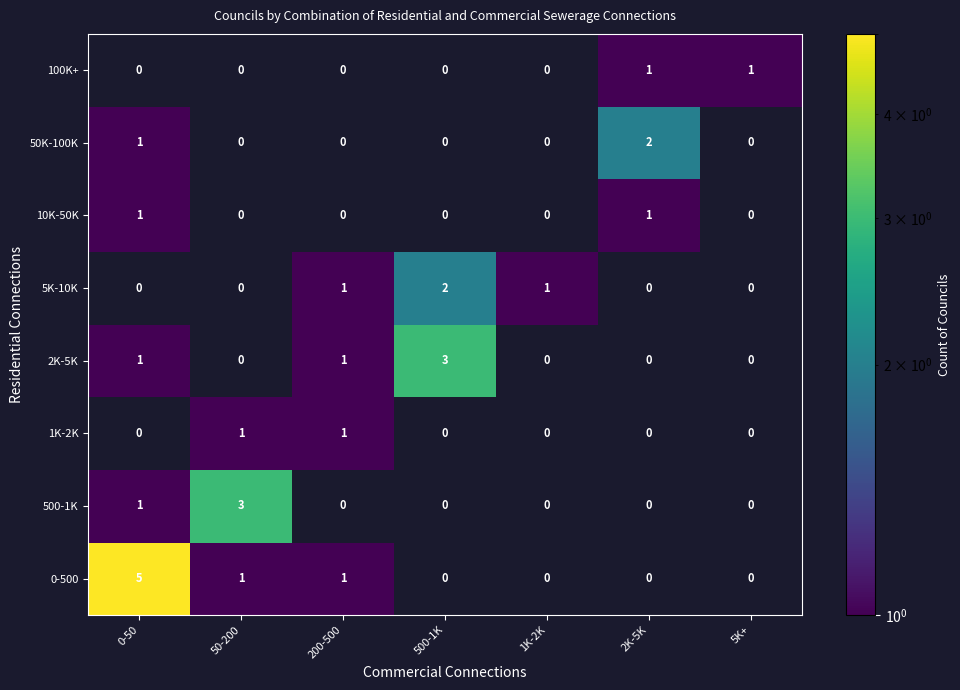

The 0-500 series shows 2 at 2K-5K. True or false?

False